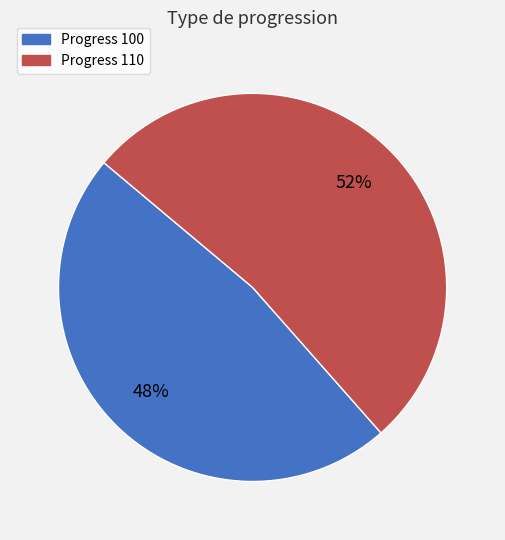

To the nearest percent, what is the combined percentage of Progress 100 and Progress 110?

100%